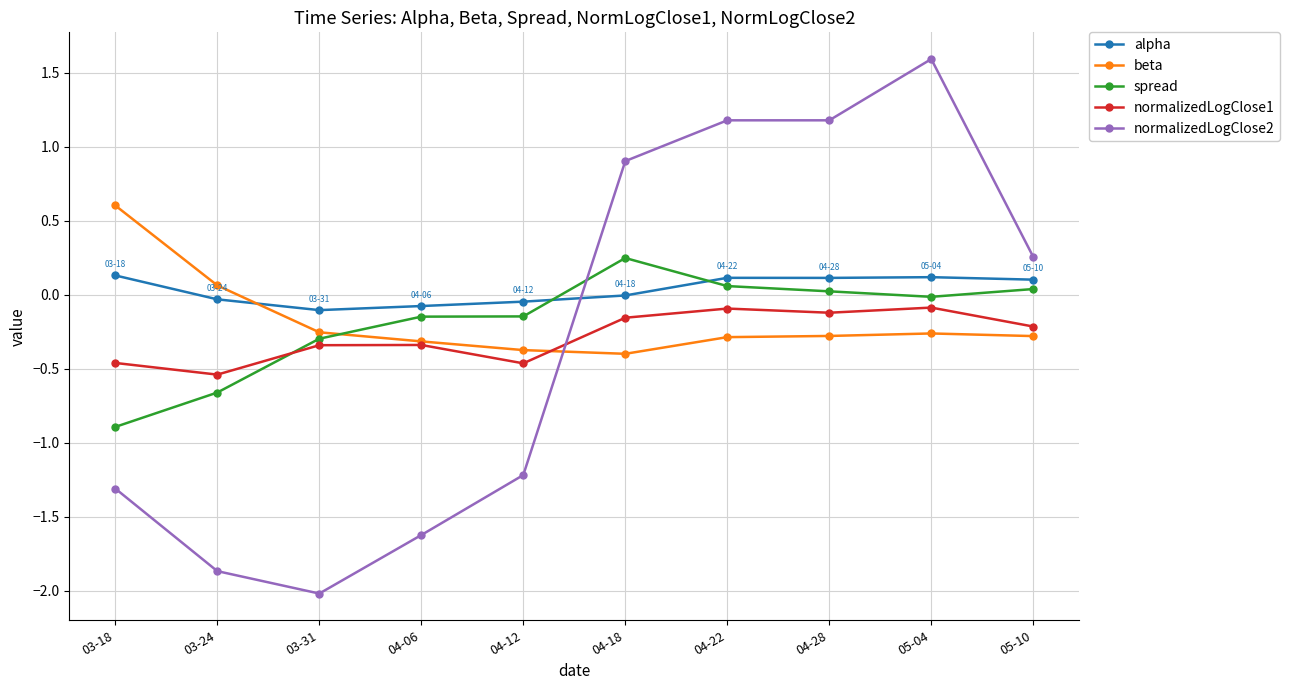

What are all the series names shown in the legend?

alpha, beta, spread, normalizedLogClose1, normalizedLogClose2